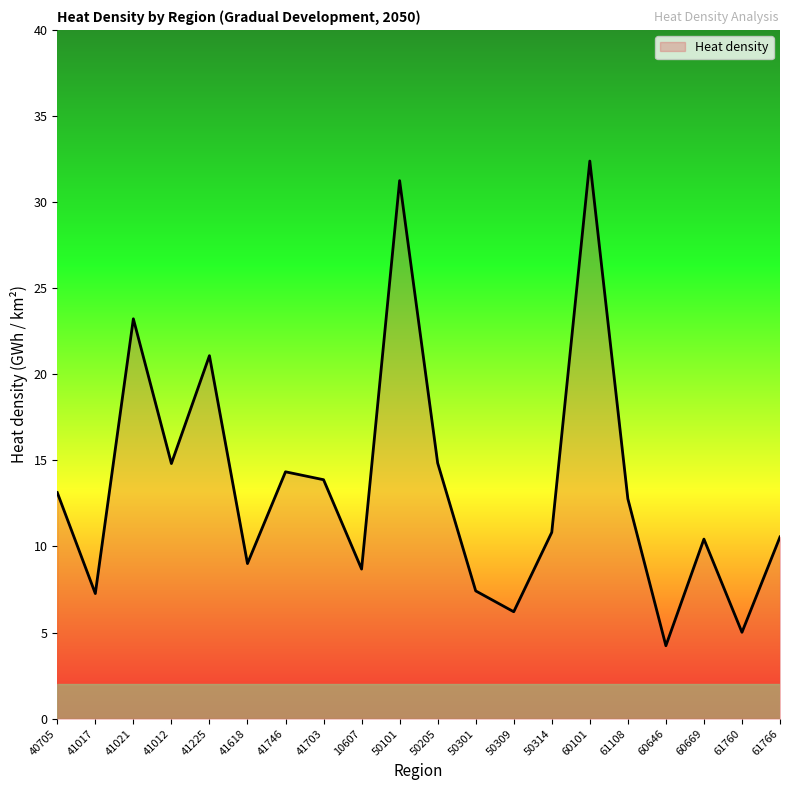

What is the difference between the values at 50205 and 41746?

0.5